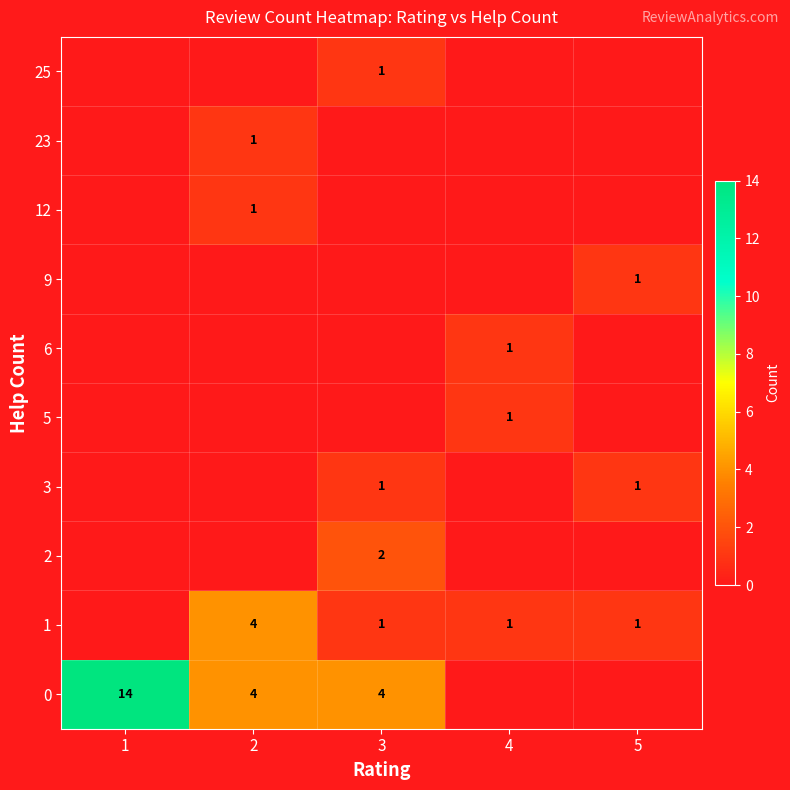

Is it true that 2 equals 3 at 3?

False